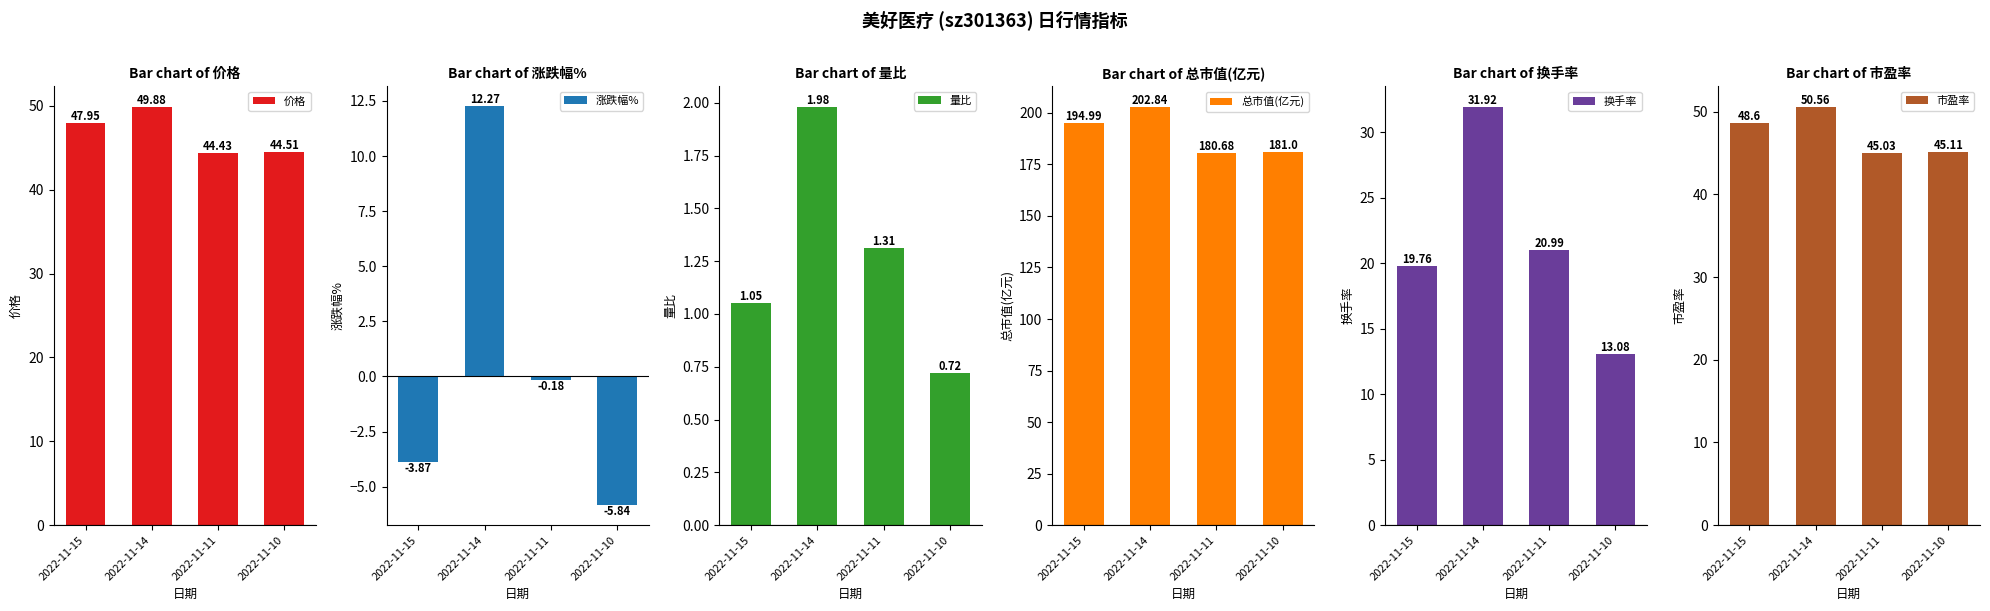

What is the greatest value displayed?

202.8